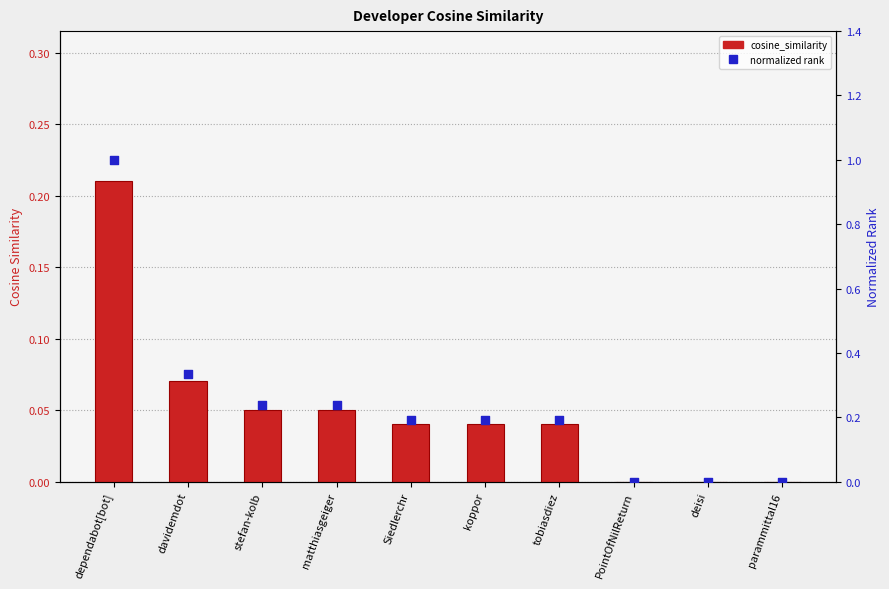

Which series contains the highest Y value?

normalized rank